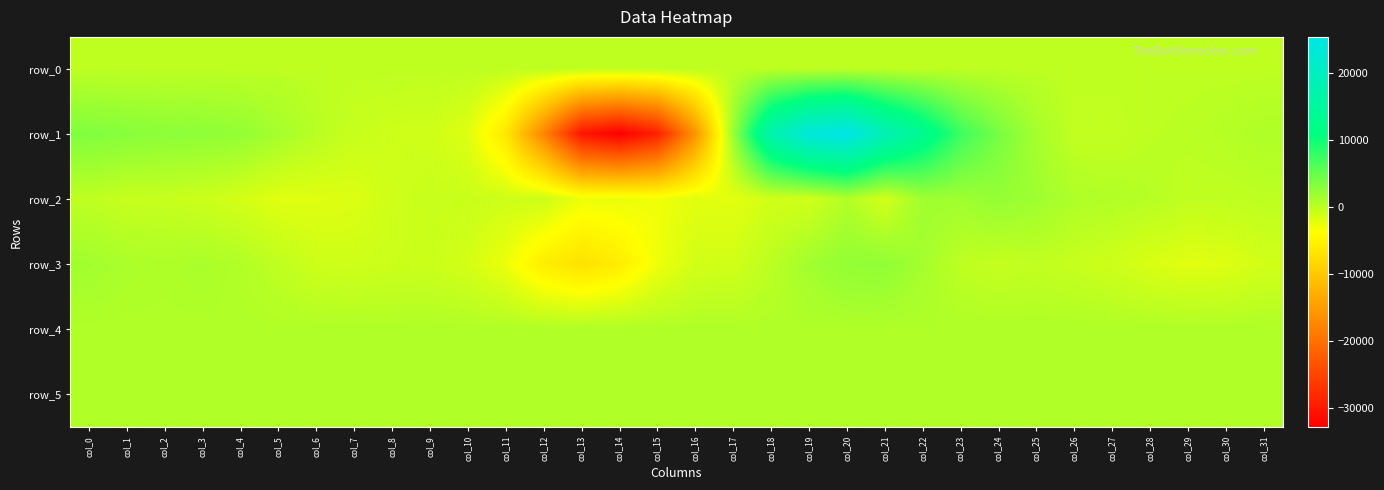

Which category has the highest value in the row_0 series?

col_31